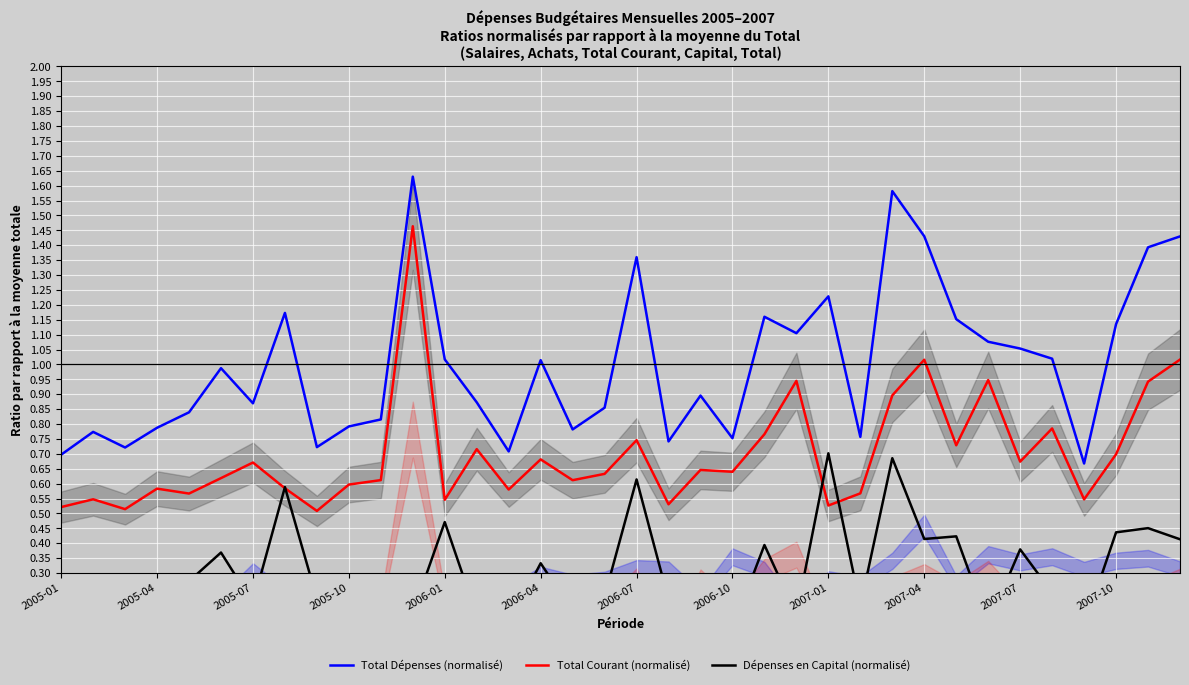

What is the average value of the Dépenses en Capital (normalisé) series?

0.3